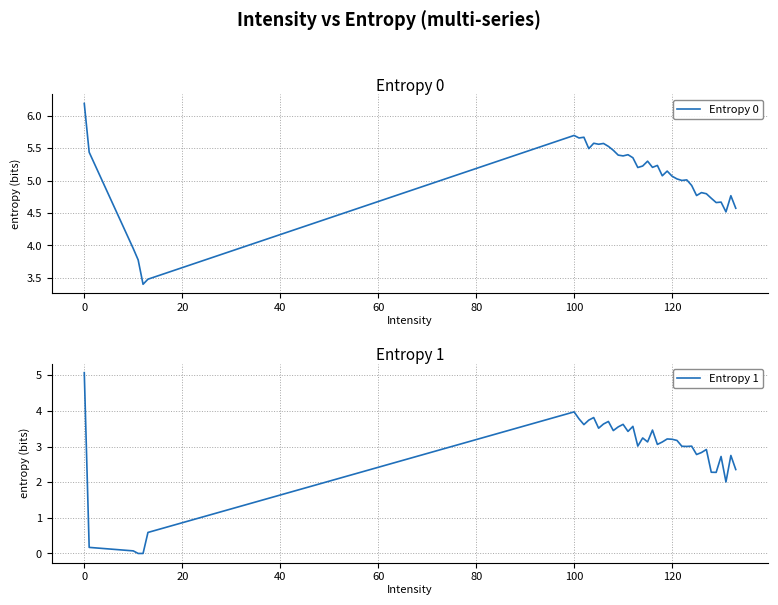

What is the minimum value for Entropy 0?

3.4